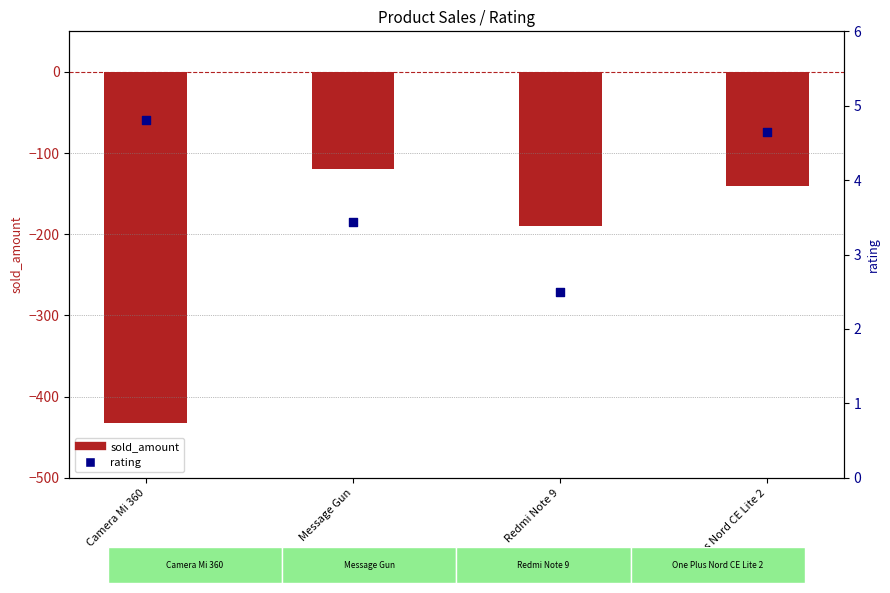

What is the total value across all series at Message Gun?

-116.6